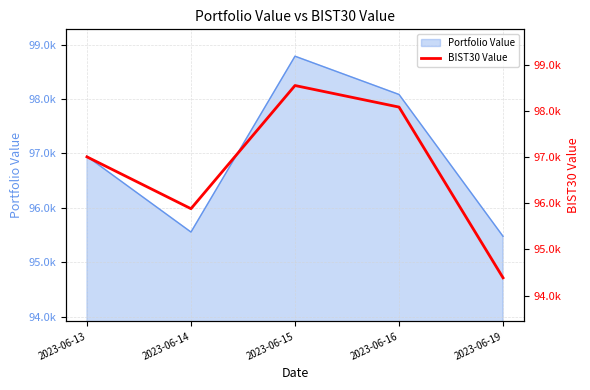

Count the number of categories in the chart.

5